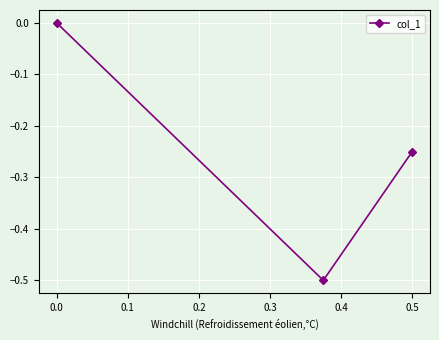

What is the difference between the maximum and minimum values?

0.5